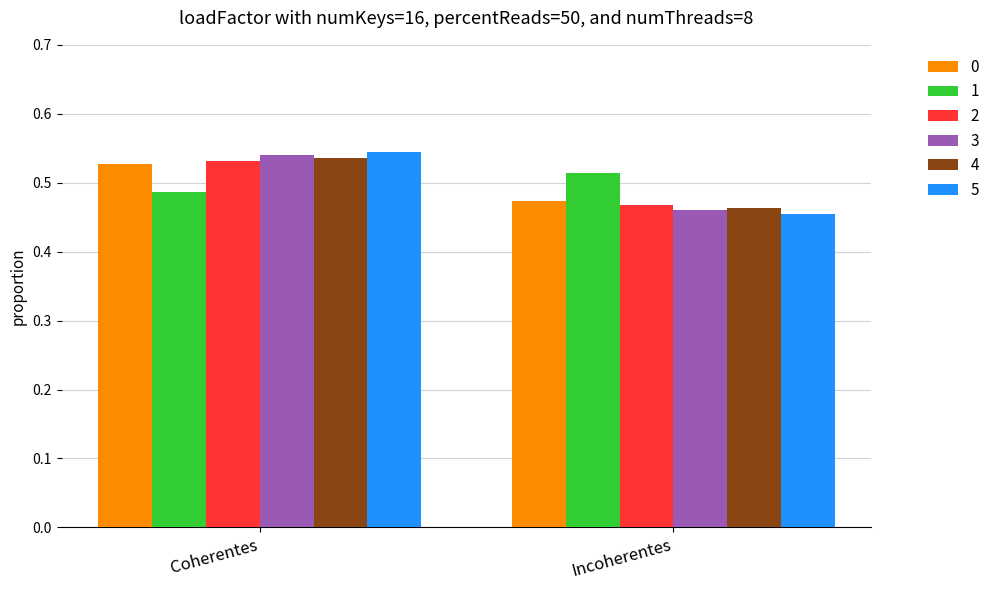

At which category is the sum across all series the highest?

Coherentes